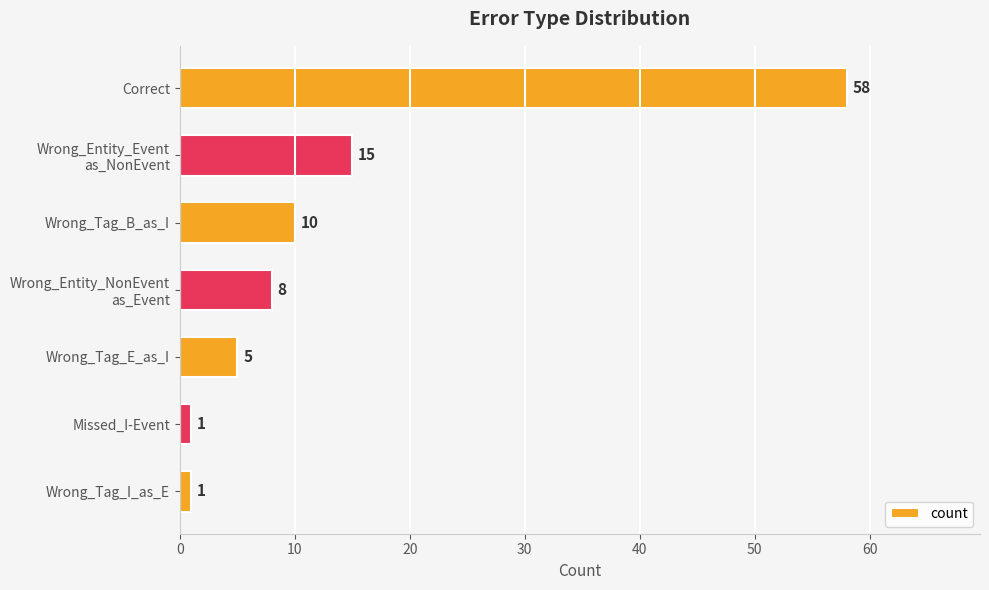

How many bars are there in total?

7